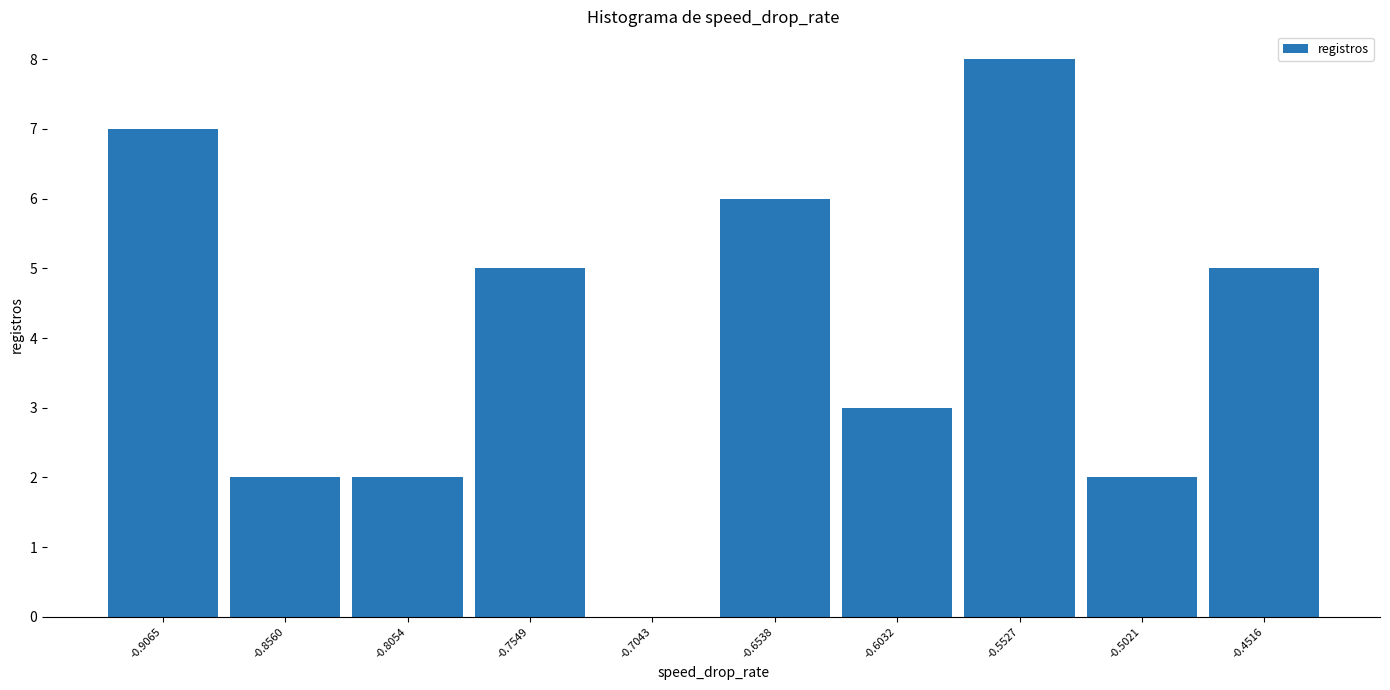

Reading left to right, list every bar in this chart as the range it spans on the x-axis followed by its height. Neither the bar edges nor the heights are printed on the chart, so give them approximately, as read against the axes.

-0.93 to -0.88: 7
-0.88 to -0.83: 2
-0.83 to -0.78: 2
-0.78 to -0.73: 5
-0.73 to -0.68: 0
-0.68 to -0.63: 6
-0.63 to -0.58: 3
-0.58 to -0.53: 8
-0.53 to -0.48: 2
-0.48 to -0.43: 5